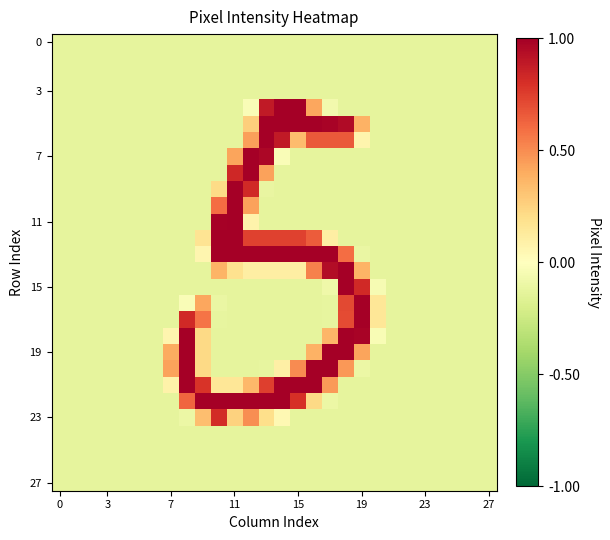

At which category is the sum across all series the highest?

12